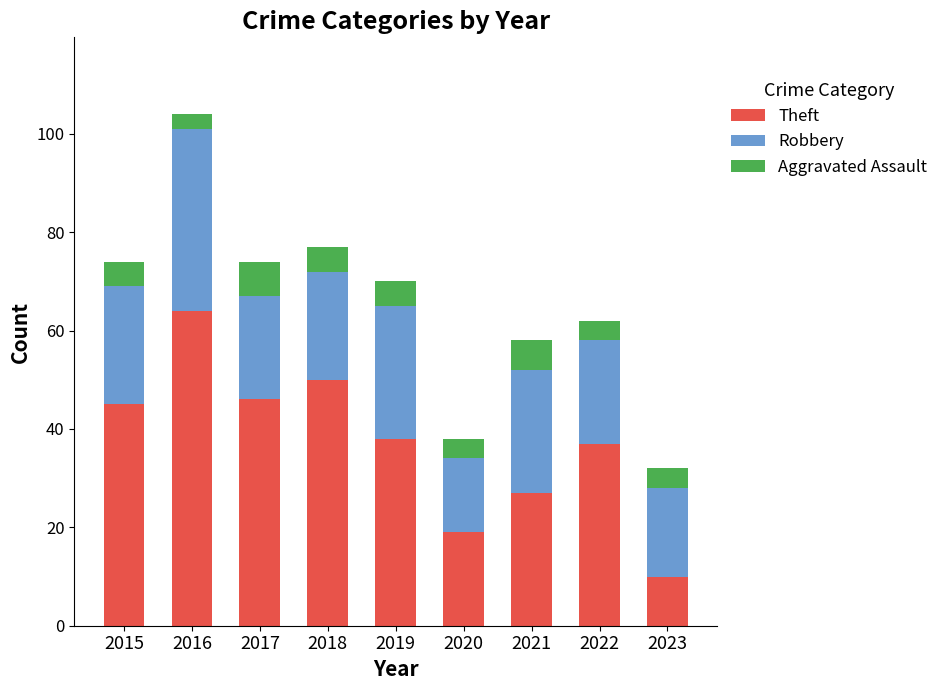

How many bars are there in total?

9